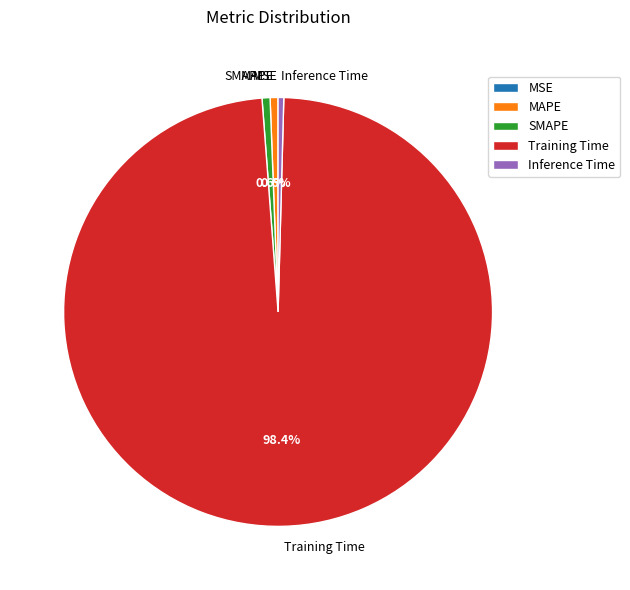

Which slice represents more than half of the pie?

Training Time